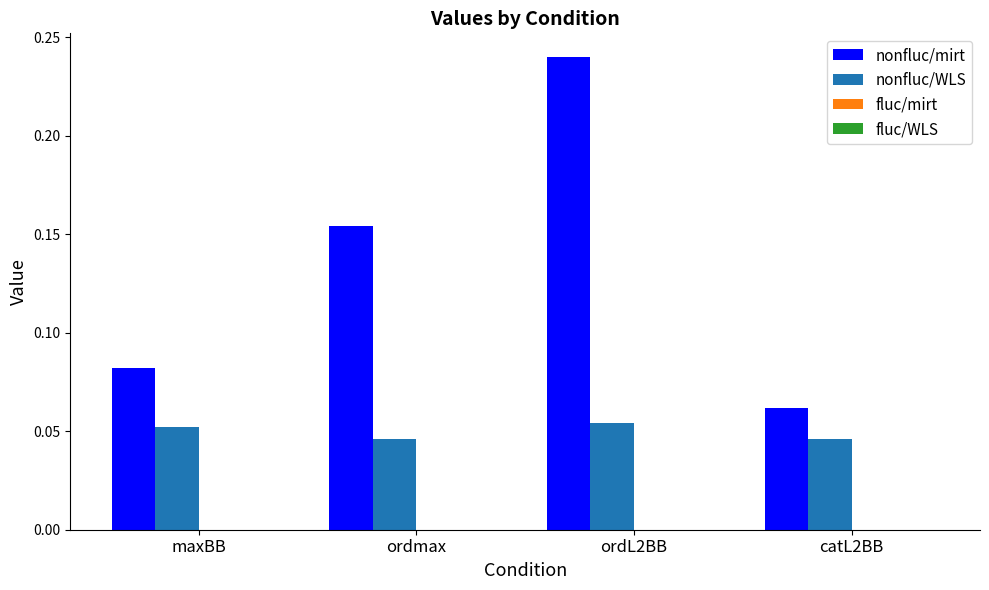

How many bars are there in total?

8